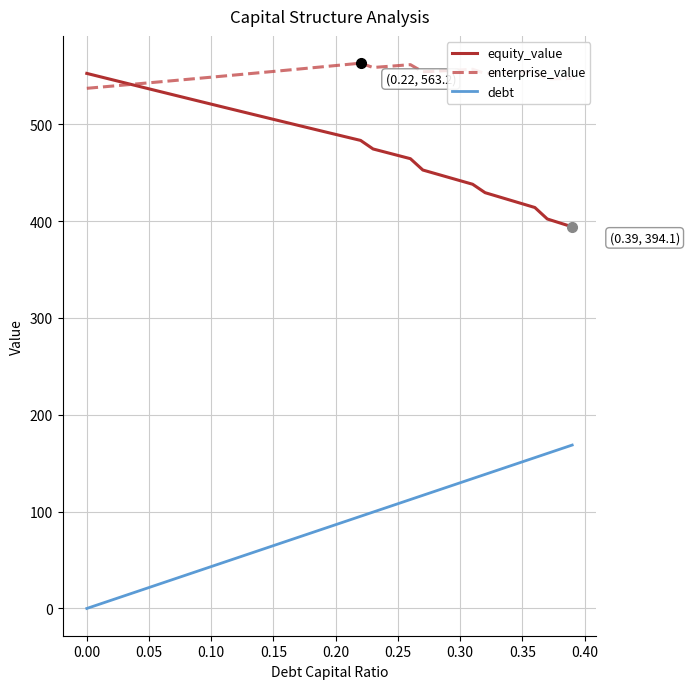

True or false: equity_value and debt cross at least once.

False